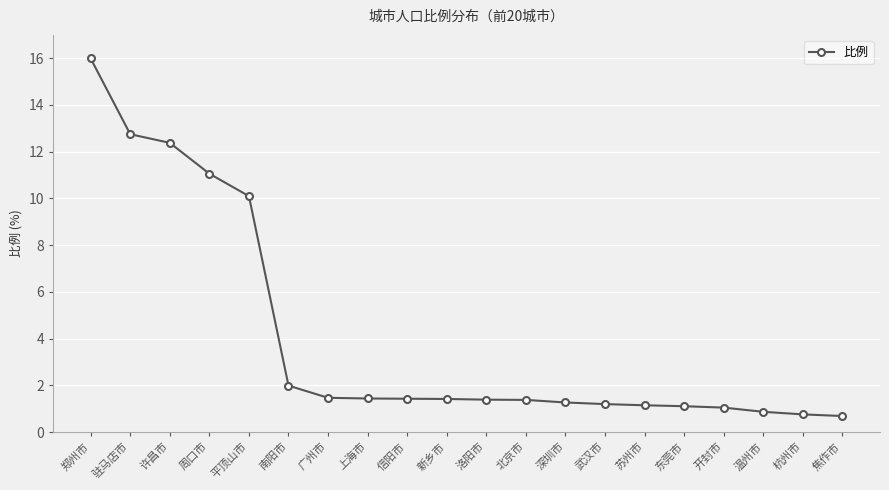

What is the sum of all values?

80.9